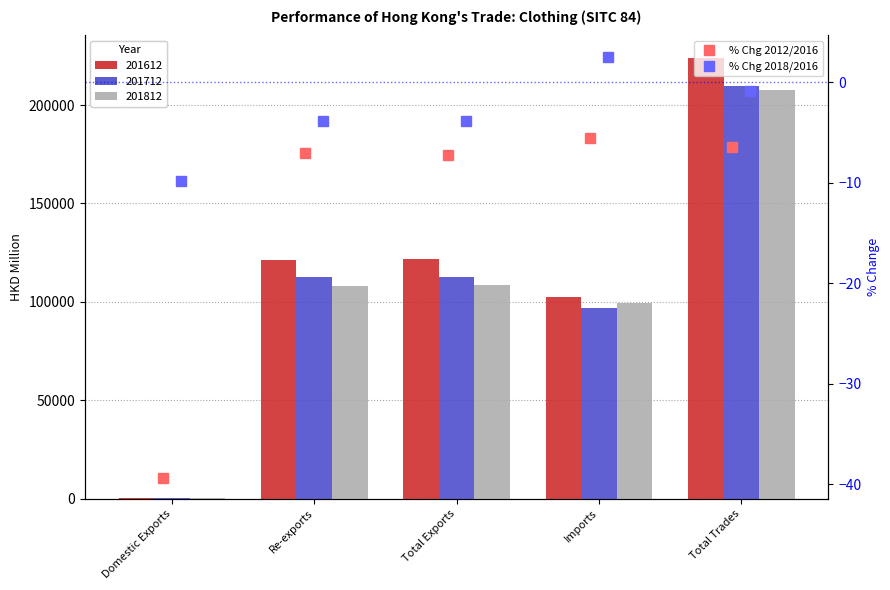

Which series changed the most between Re-exports and Total Trades?

201612